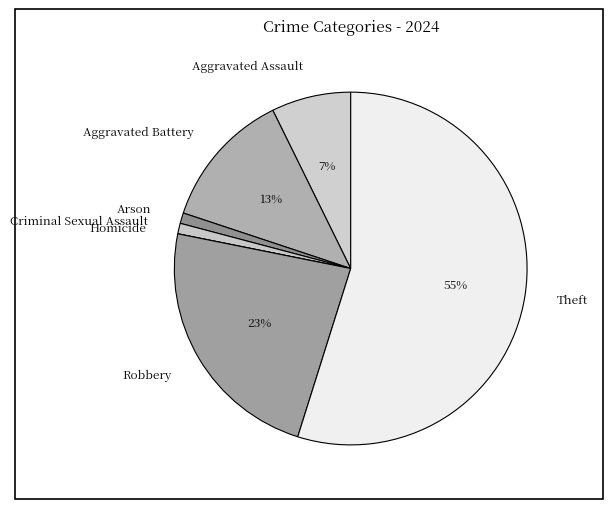

Which slice is the largest?

Theft